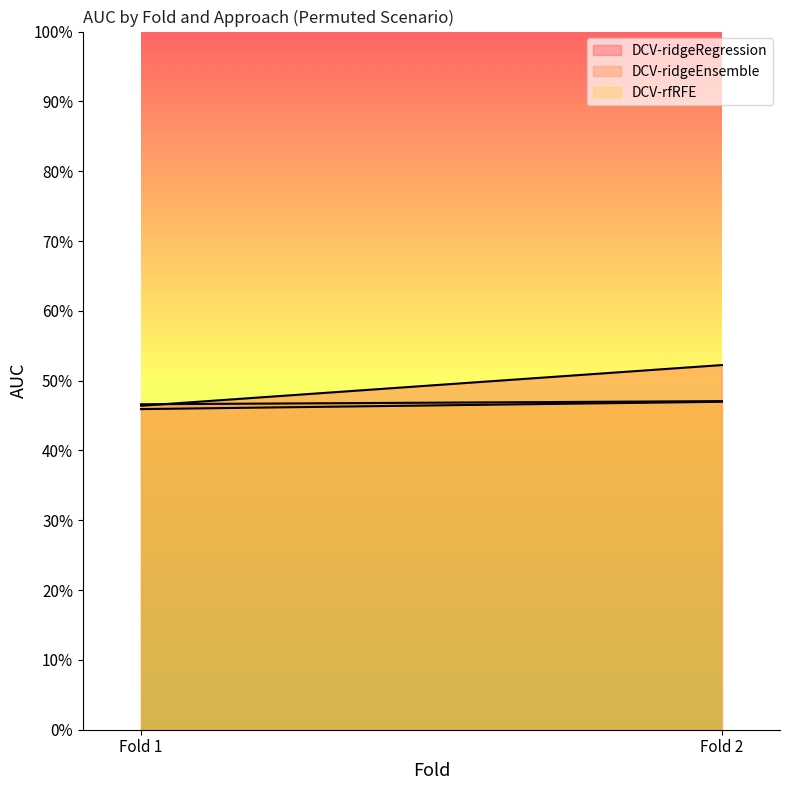

What is the value of the DCV-rfRFE point at the 1st from the left?

0.5